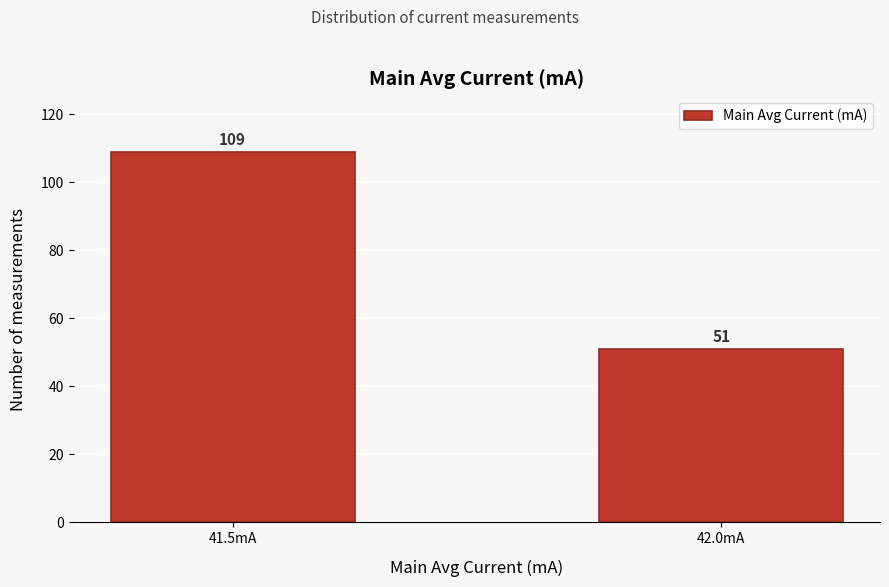

Reading left to right, list all the values displayed in this chart.

109	51